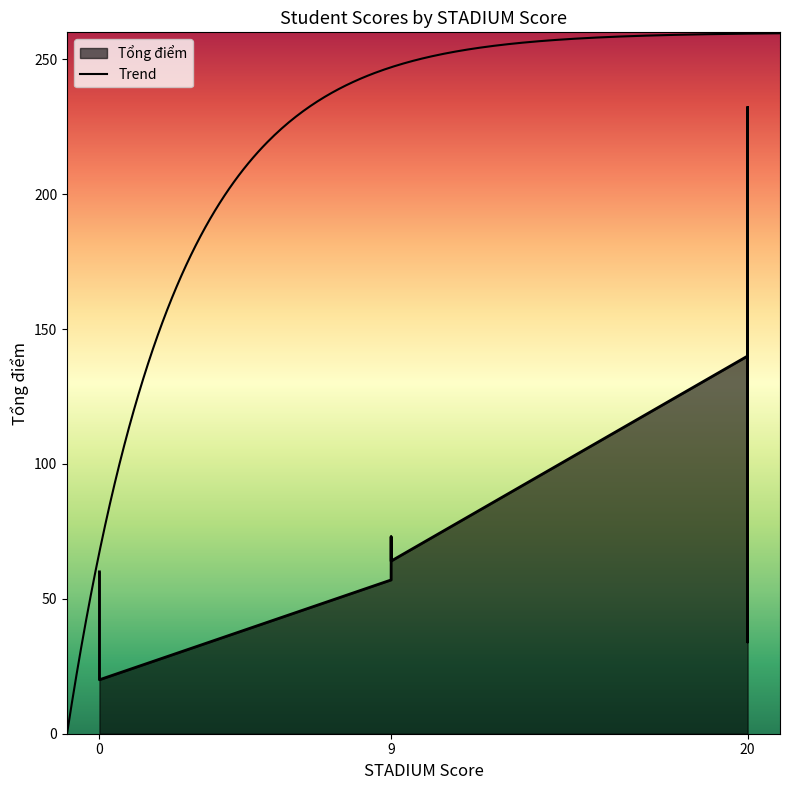

What is the sum of all values?

2362